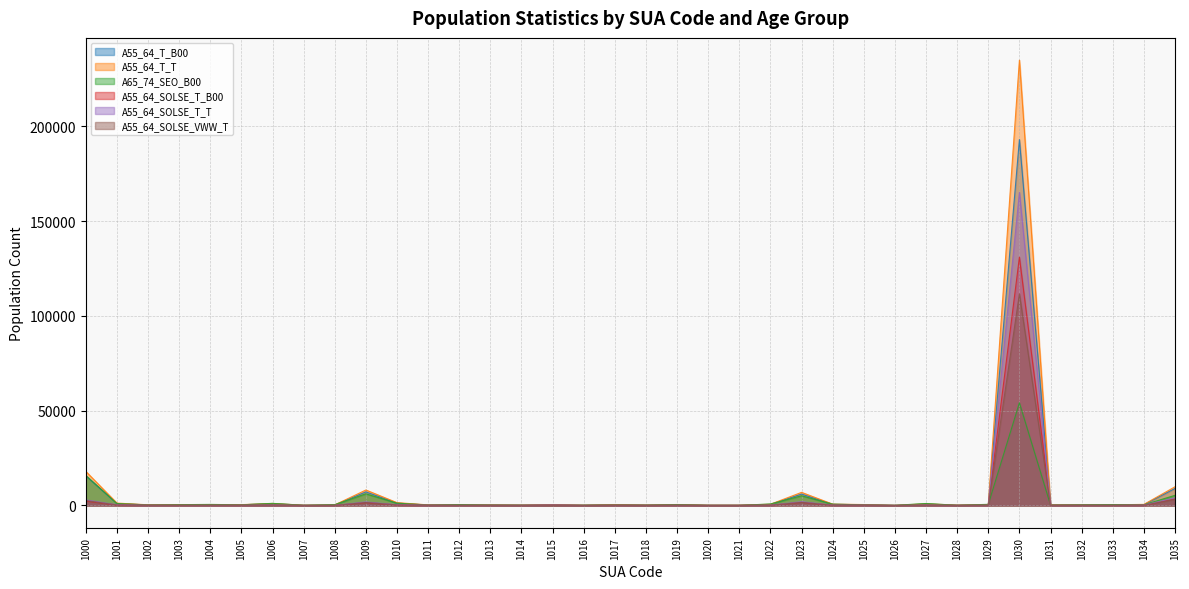

What is the difference between the A55_64_T_T values at 1011 and 1006?

751